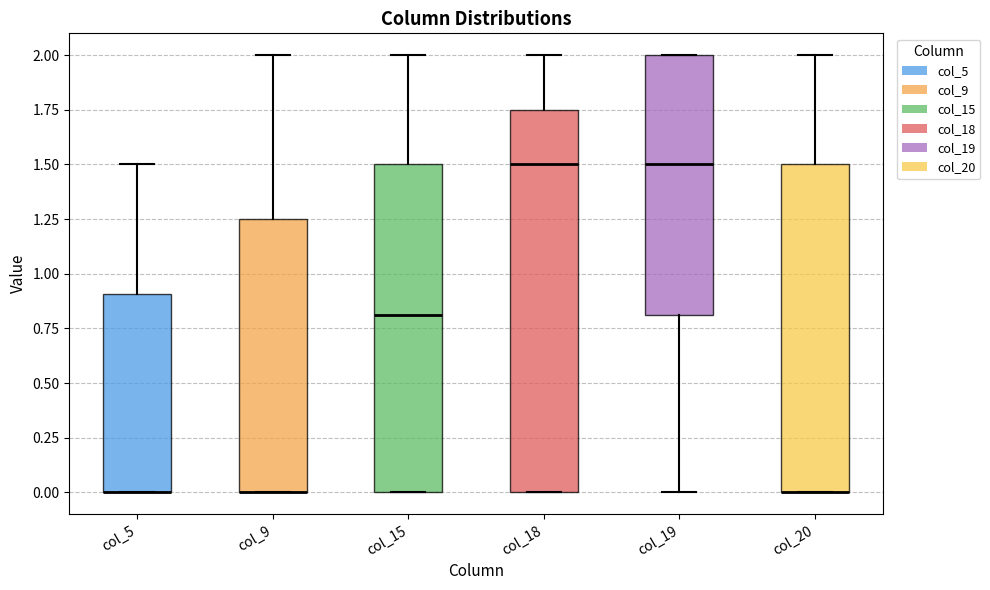

Reading left to right, transcribe this box plot: for each box, give where its median line is, the range the box spans, and where its two whiskers end, as read against the y-axis. The values are not printed on the chart, so give them approximately, as read against the axis.

col_5: median 0.00 (drawn on the box's lower edge), box 0.00 to 0.90, whiskers 0.00 to 1.50
col_9: median 0.00 (drawn on the box's lower edge), box 0.00 to 1.25, whiskers 0.00 to 2.00
col_15: median 0.80, box 0.00 to 1.50, whiskers 0.00 to 2.00
col_18: median 1.50, box 0.00 to 1.75, whiskers 0.00 to 2.00
col_19: median 1.50, box 0.80 to 2.00, whiskers 0.00 to 2.00
col_20: median 0.00 (drawn on the box's lower edge), box 0.00 to 1.50, whiskers 0.00 to 2.00